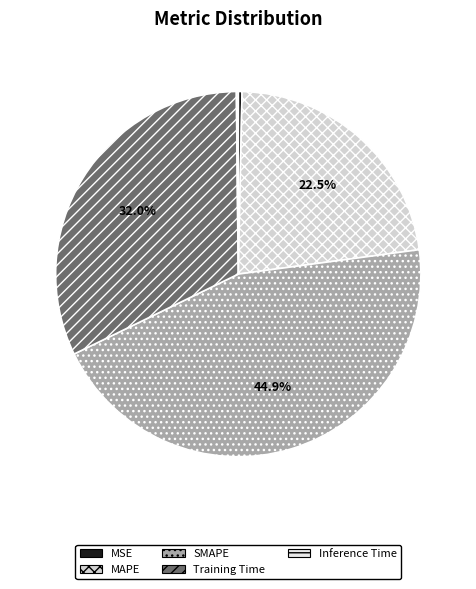

The MSE slice represents 8% of the pie. True or false?

False